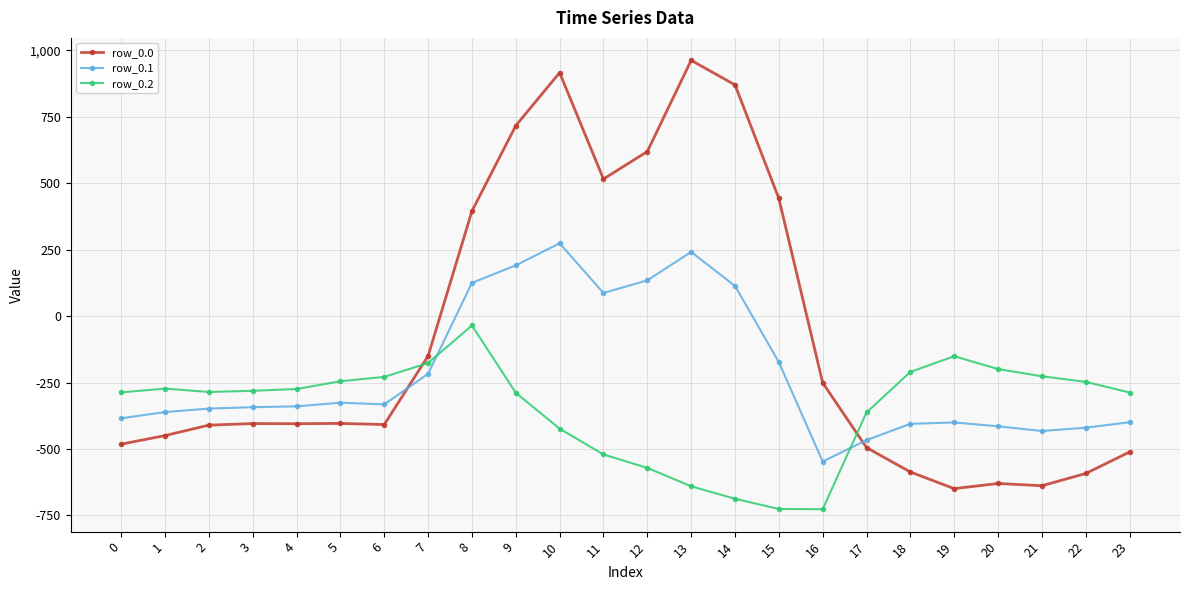

How many data points does each series have?

24